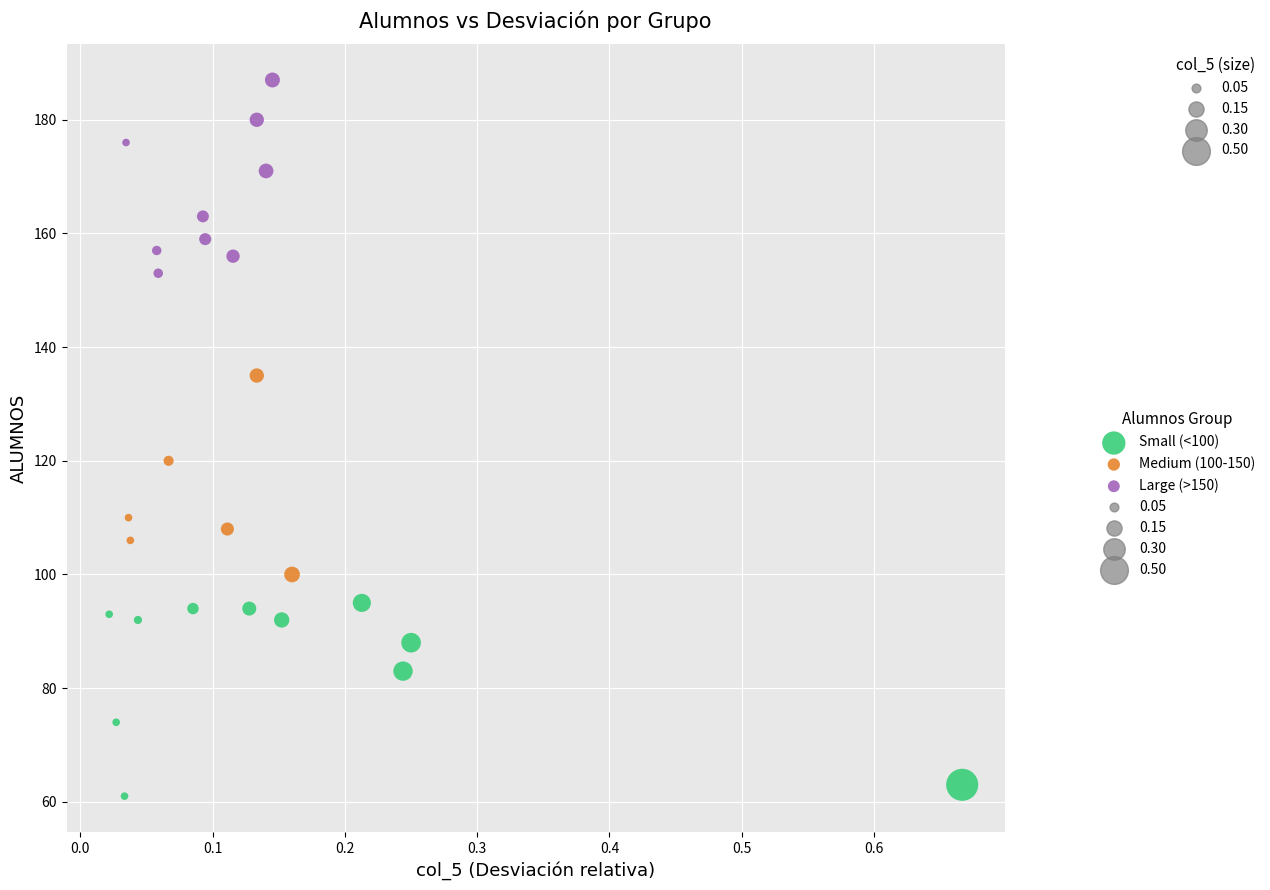

Which series contains the lowest Y value?

Small (<100)